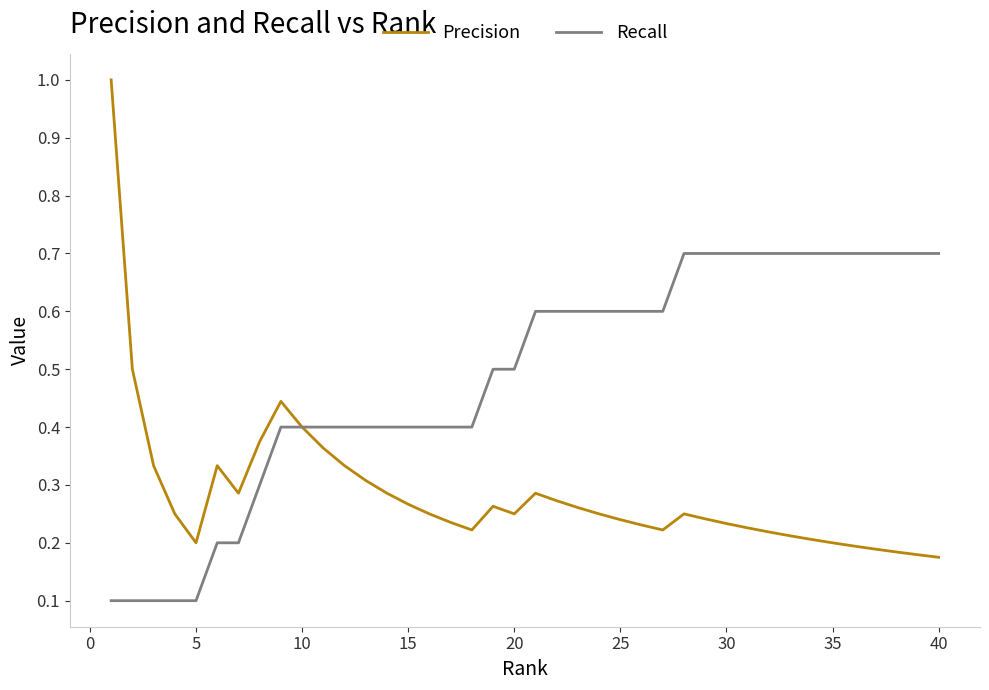

True or false: Precision has more than 2 points higher than both neighbors.

True